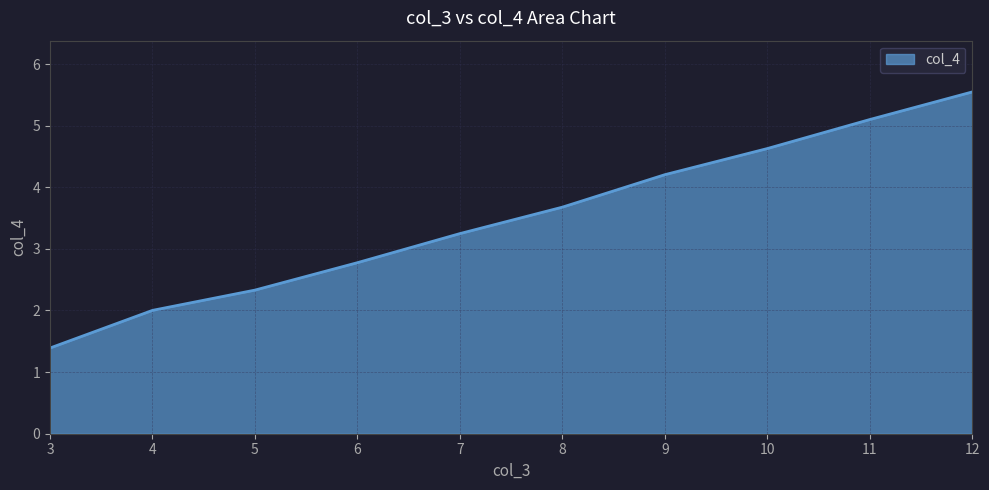

What is the sum of the values at 6 and 4?

4.8